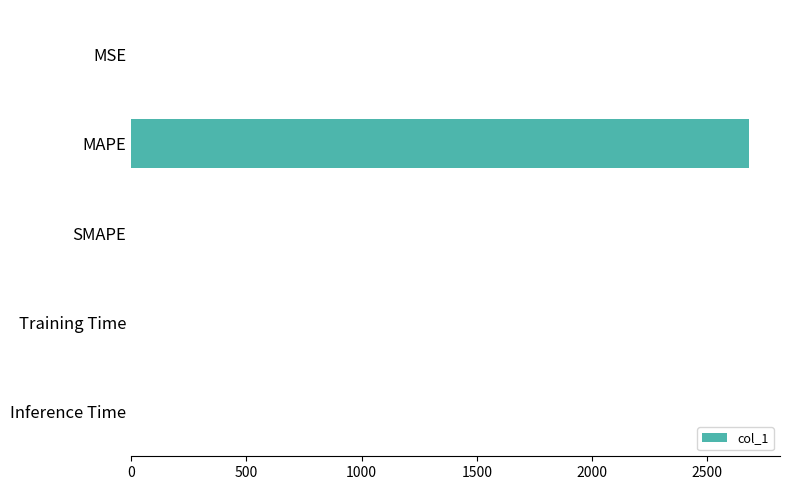

Are the bars horizontal?

Yes